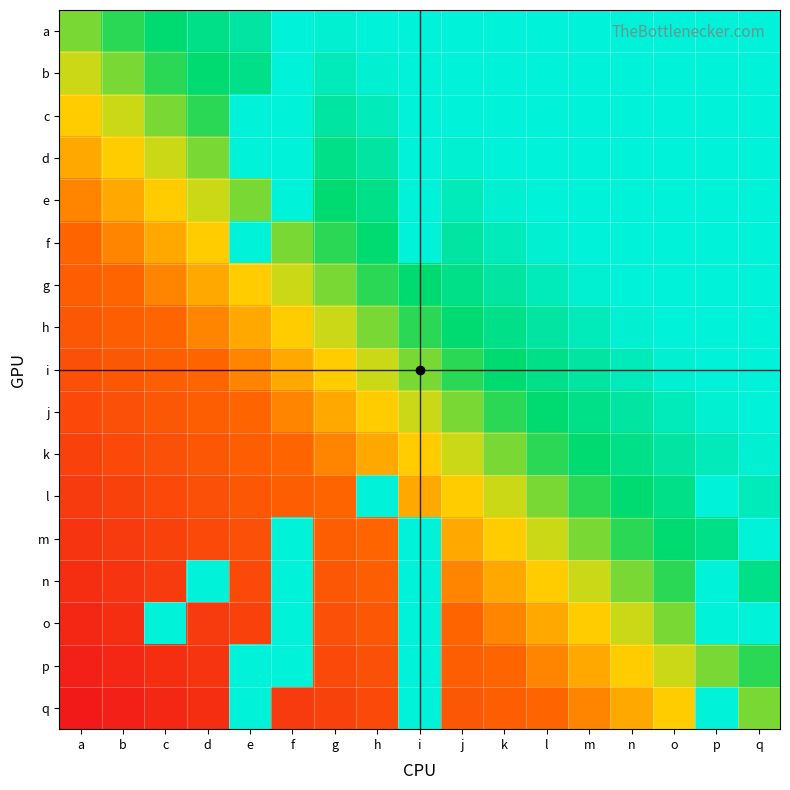

What is the total value across all series at o?

11.7